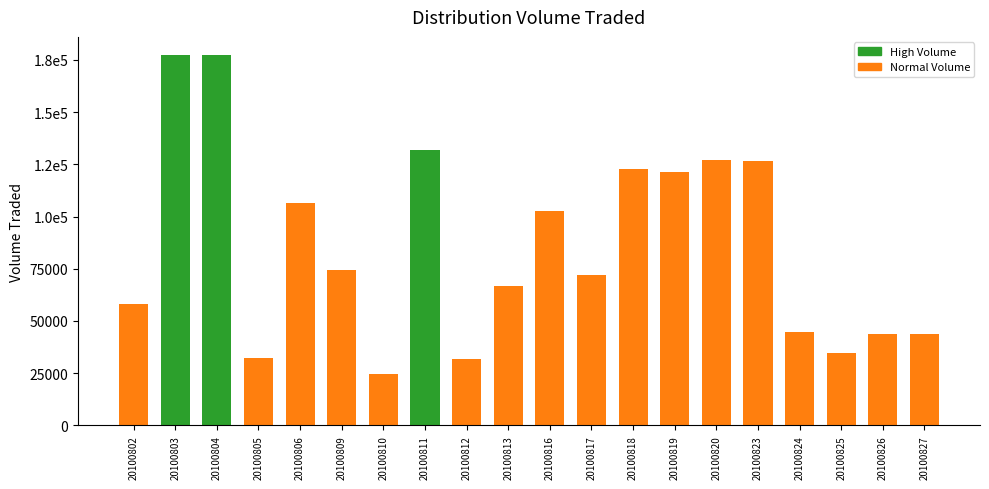

Reading right to left, extract all data points from this chart.

20100827=44000	20100826=44000	20100825=34700	20100824=44700	20100823=126600	20100820=127300	20100819=121200	20100818=123000	20100817=72200	20100816=102500	20100813=66600	20100812=31700	20100811=132100	20100810=24700	20100809=74600	20100806=106700	20100805=32300	20100804=177200	20100803=177200	20100802=58100